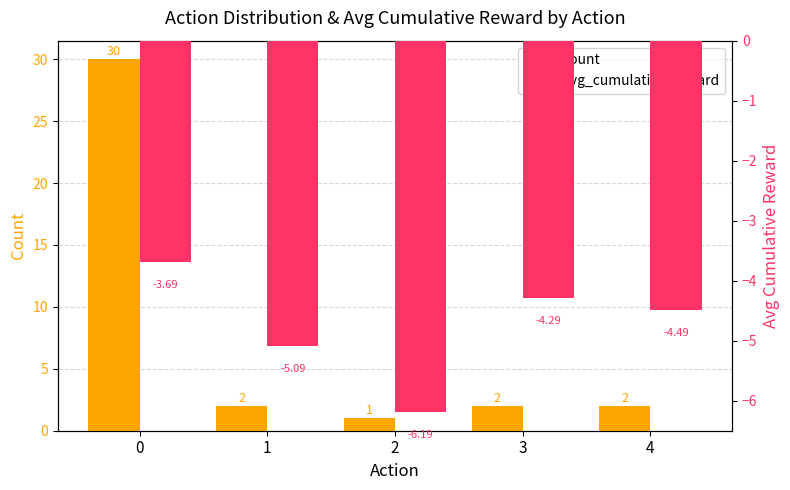

List the series in order of their overall mean, lowest first.

avg_cumulative_reward, count